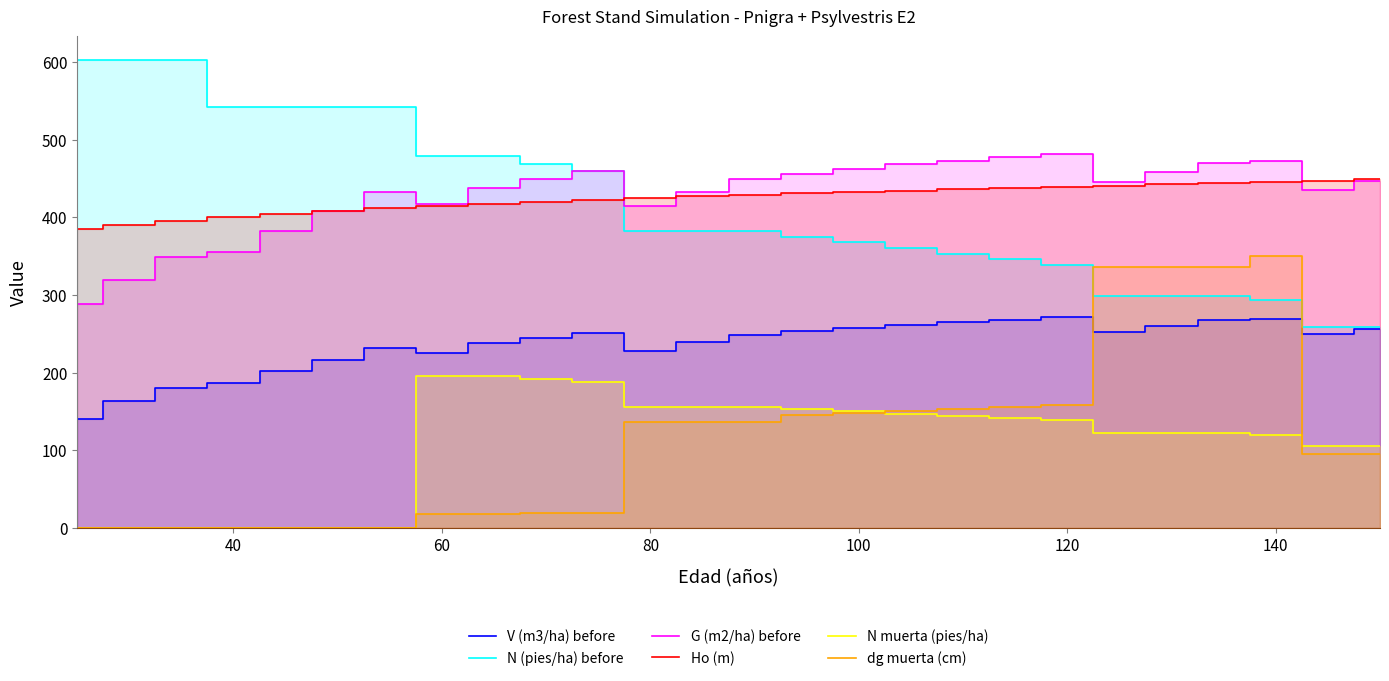

What are all the series names shown in the legend?

V (m3/ha) before, N (pies/ha) before, G (m2/ha) before, Ho (m), N muerta (pies/ha), dg muerta (cm)